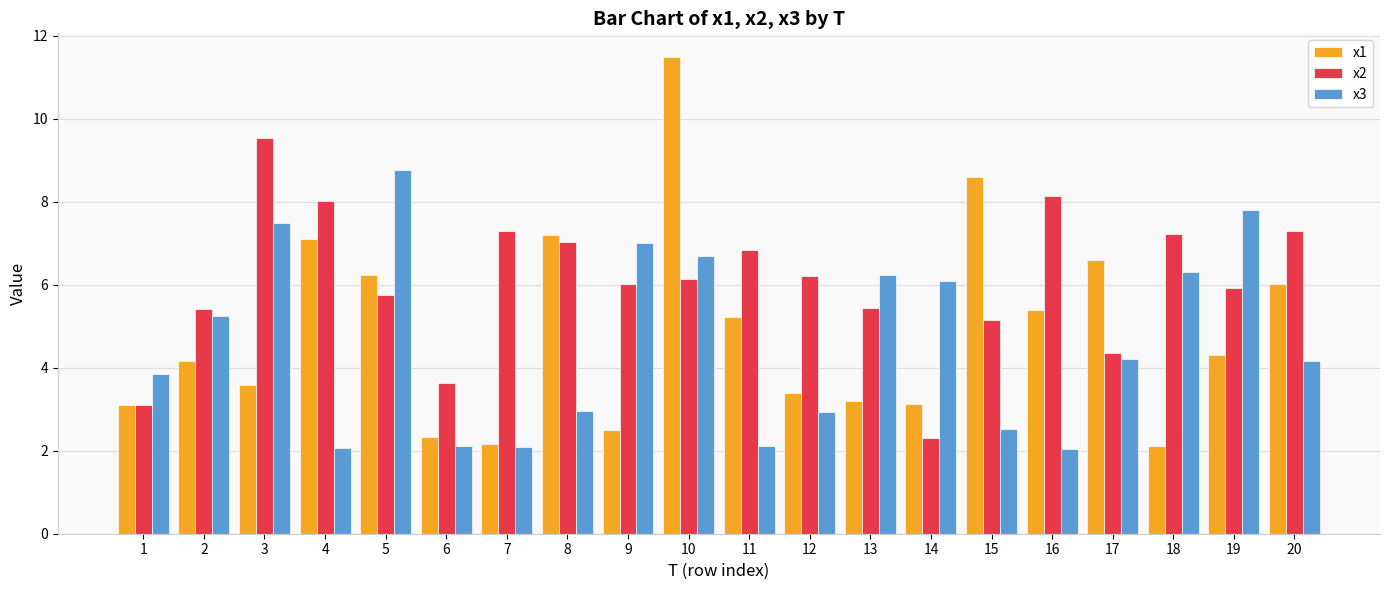

What is the difference between the second highest and minimum values in the x3 series?

5.8